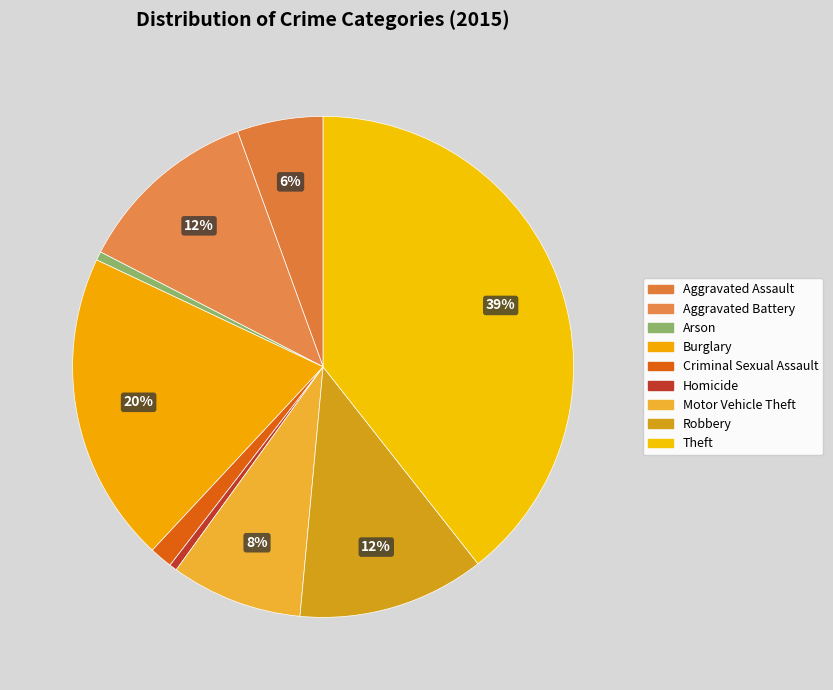

Does Burglary account for over 50% of the chart?

No